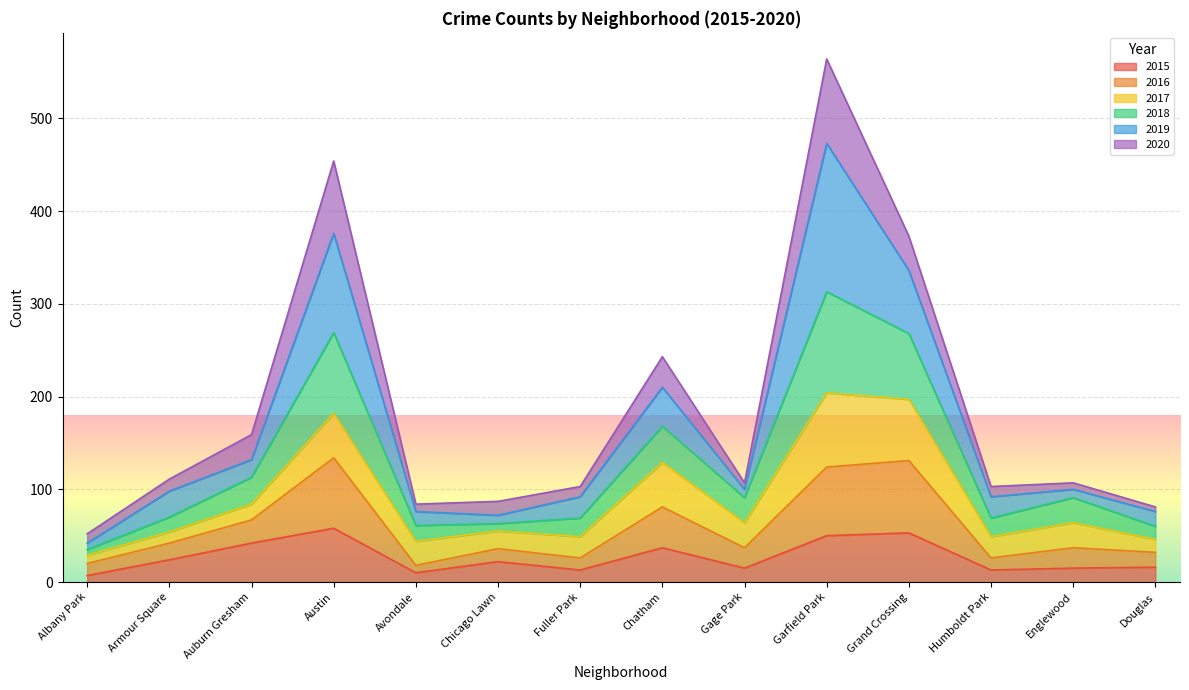

The 2018 series shows 134 at Gage Park. True or false?

False